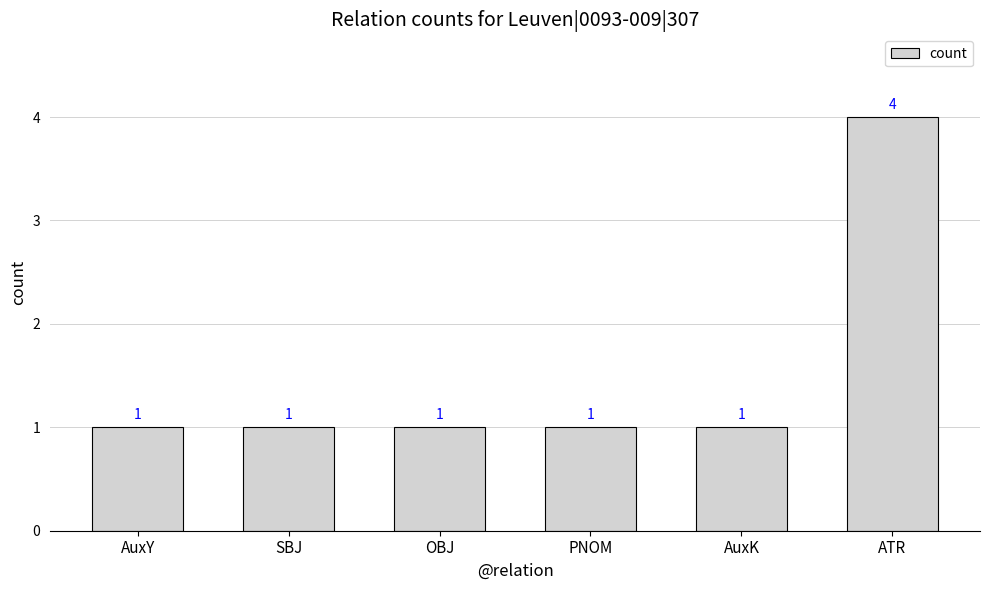

Does the chart contain stacked bars?

No